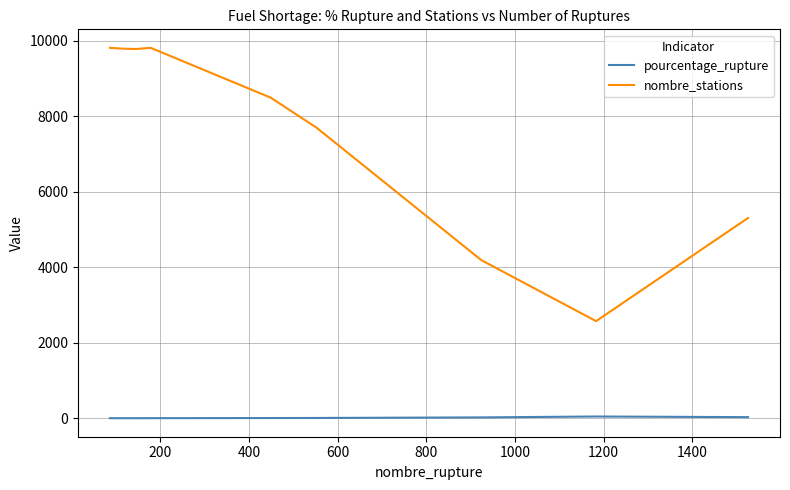

Which series has the largest total across all categories?

nombre_stations